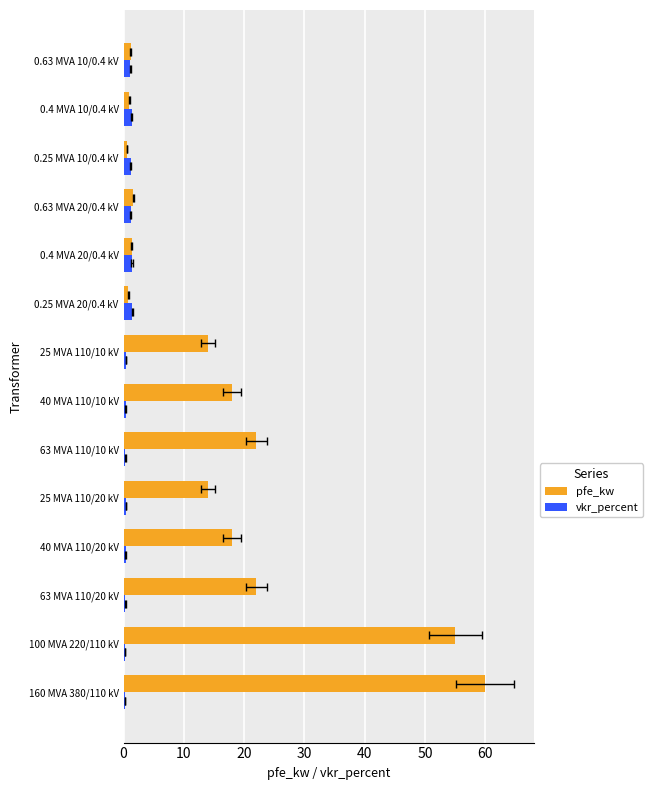

What is the maximum value shown in the chart?

60.0